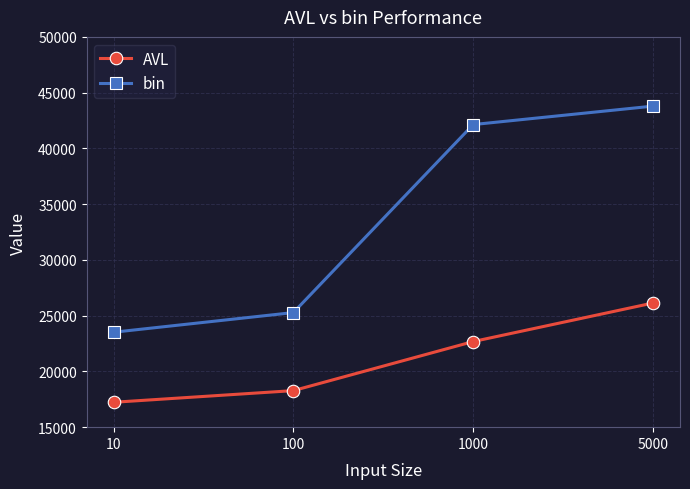

How many AVL values are between 18278 and 26135?

3